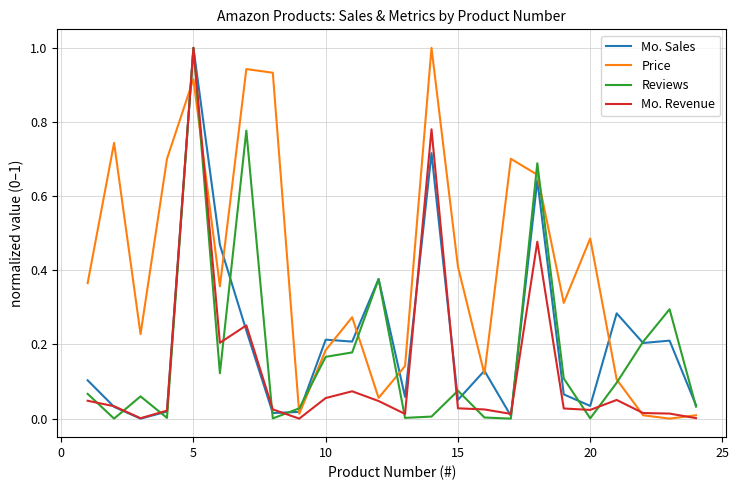

What is the highest value of the Reviews series?

1.0